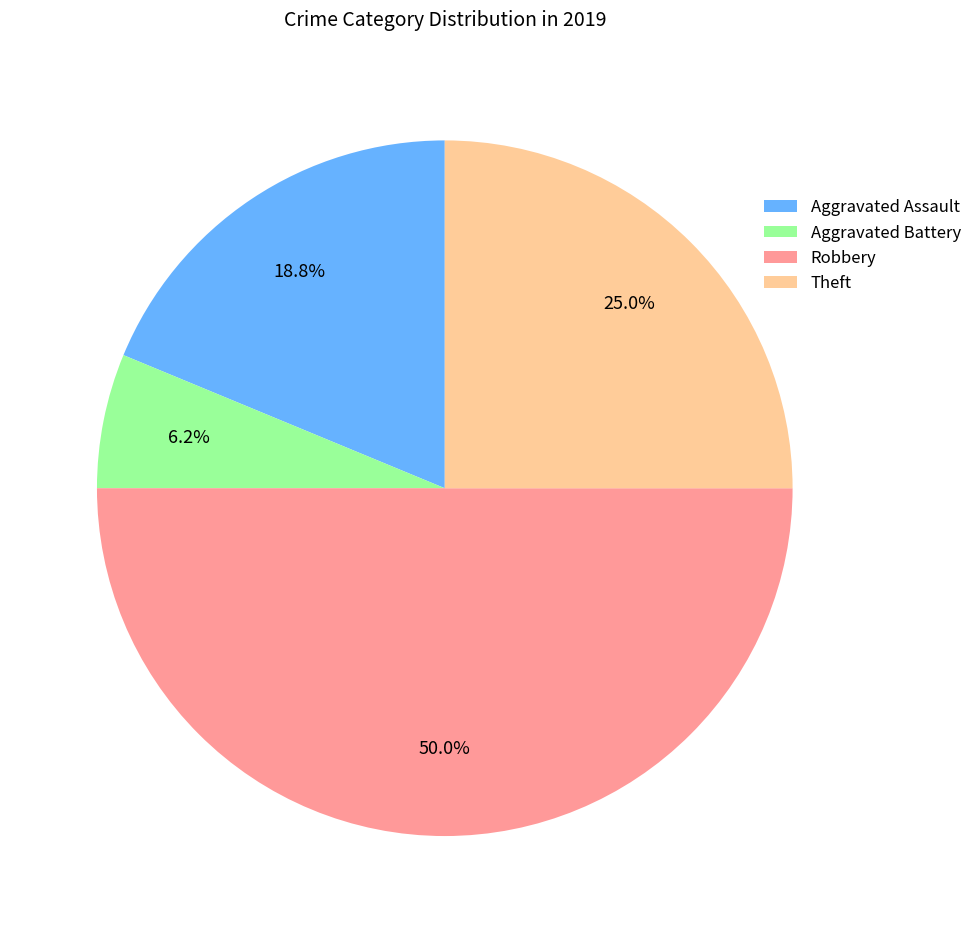

Count the number of slices in the pie.

4